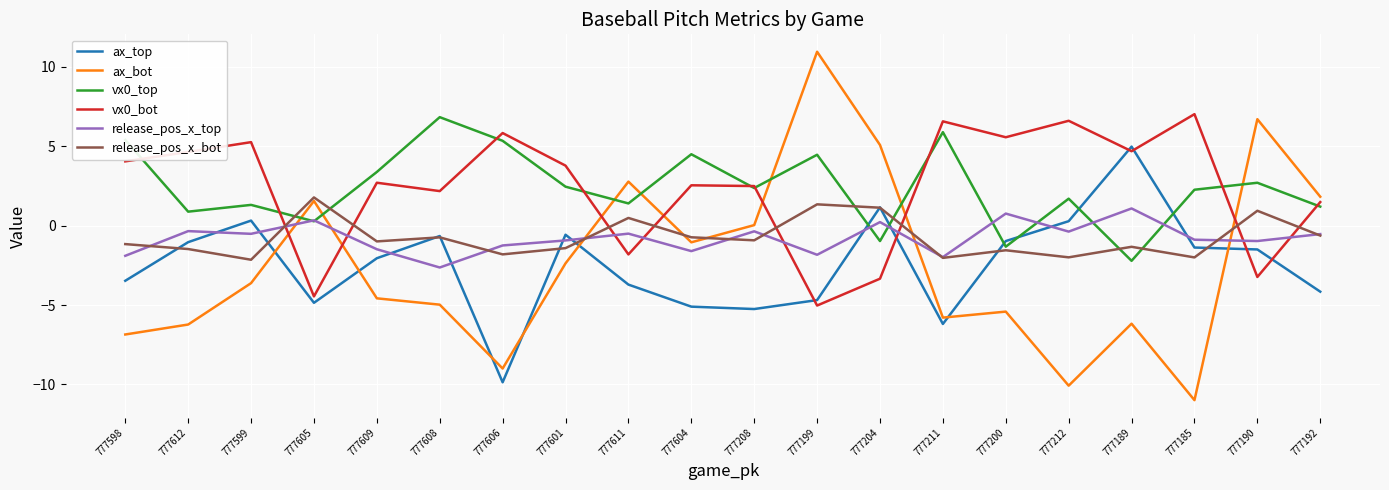

True or false: release_pos_x_bot and ax_bot cross at least once.

True